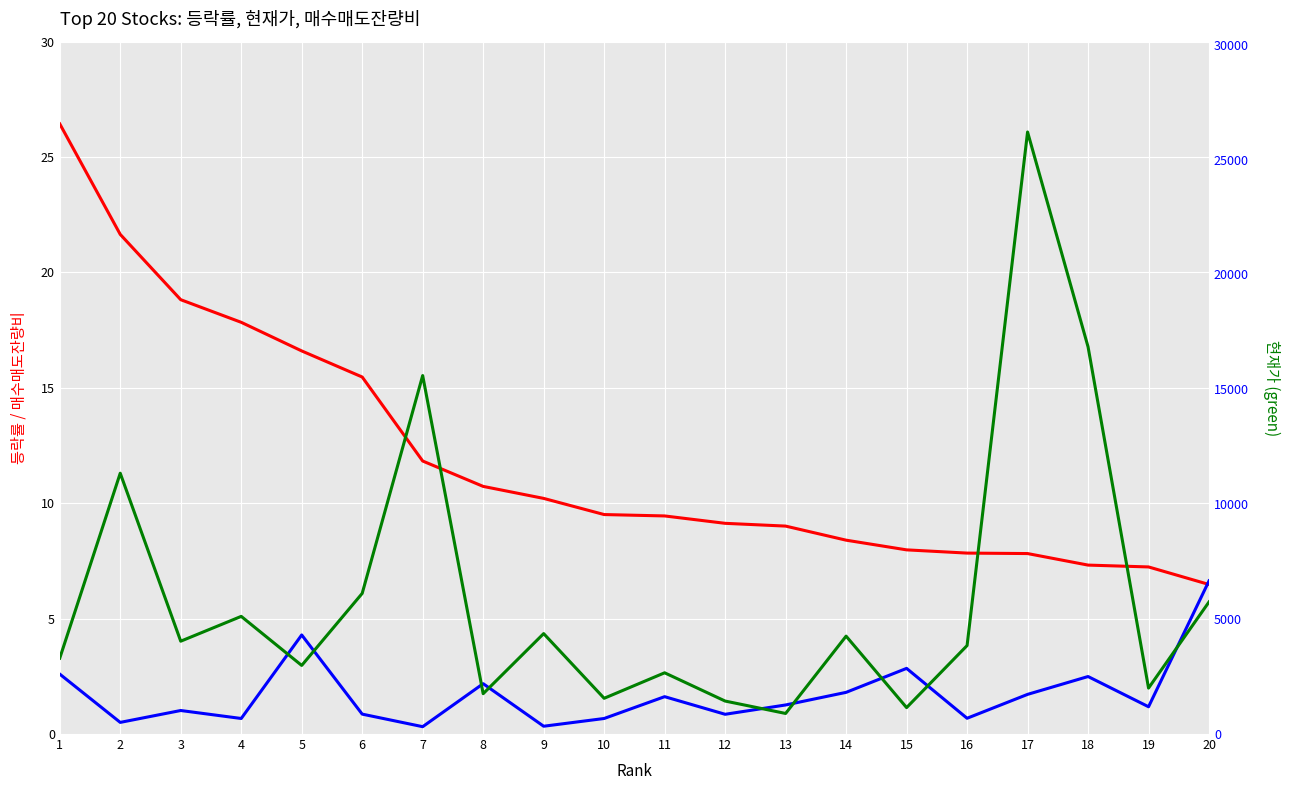

Which label corresponds to the smallest value in the chart?

7